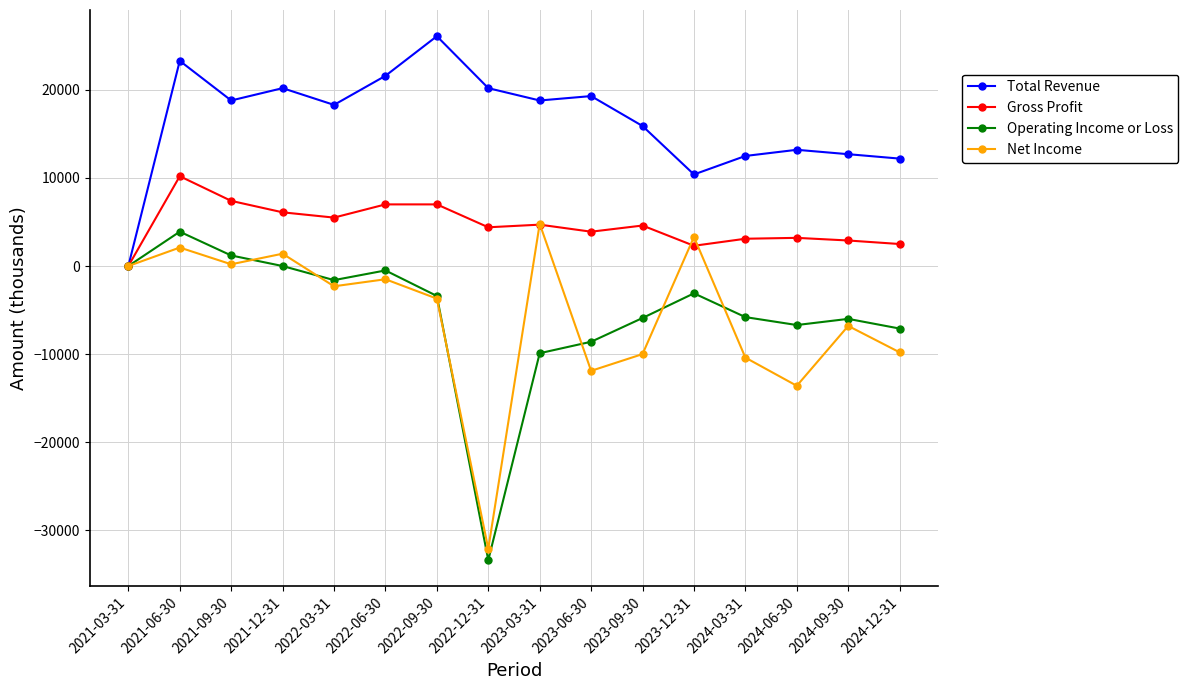

Is the value of Net Income at 2021-12-31 greater than the value of Operating Income or Loss at 2022-12-31?

Yes